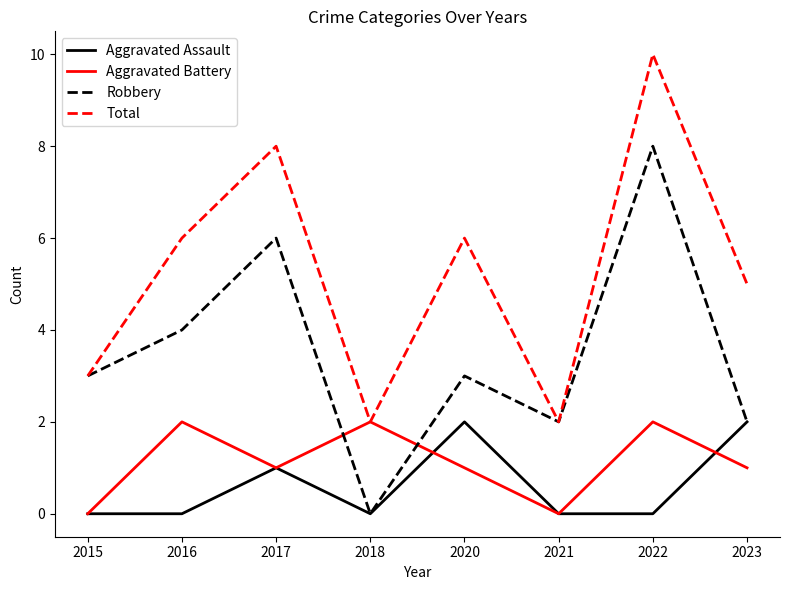

What is the total value across all series at 2016?

12